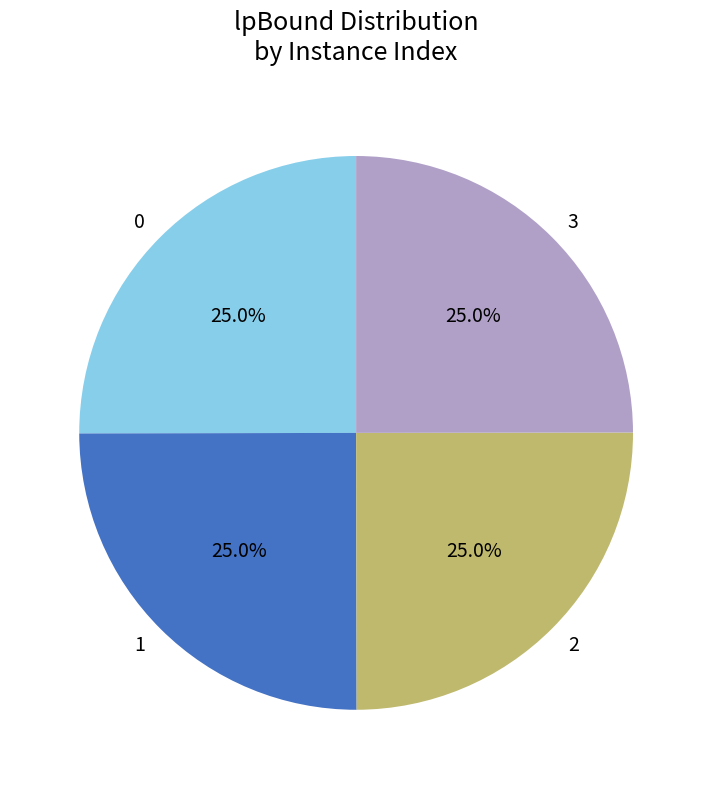

What percentage is NOT represented by 3?

75.0%